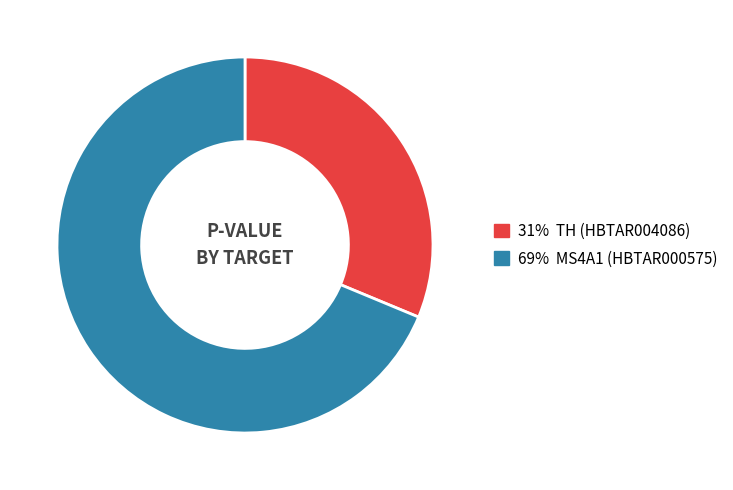

Does any single category account for the majority?

Yes